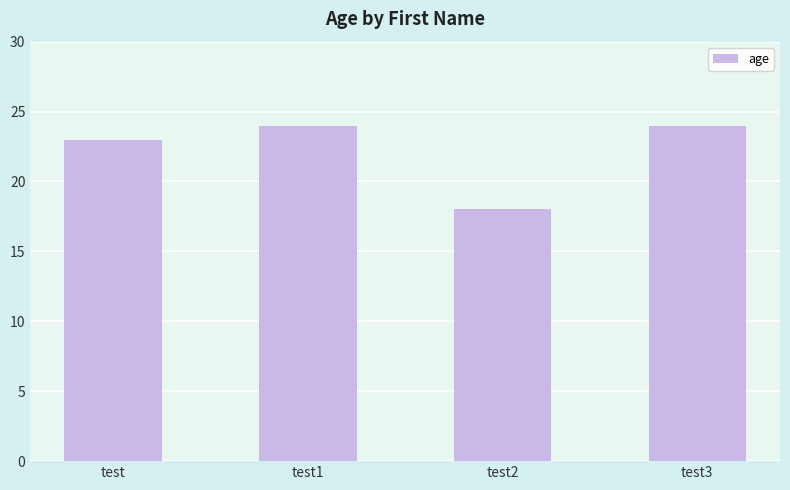

What is the smallest value displayed?

18